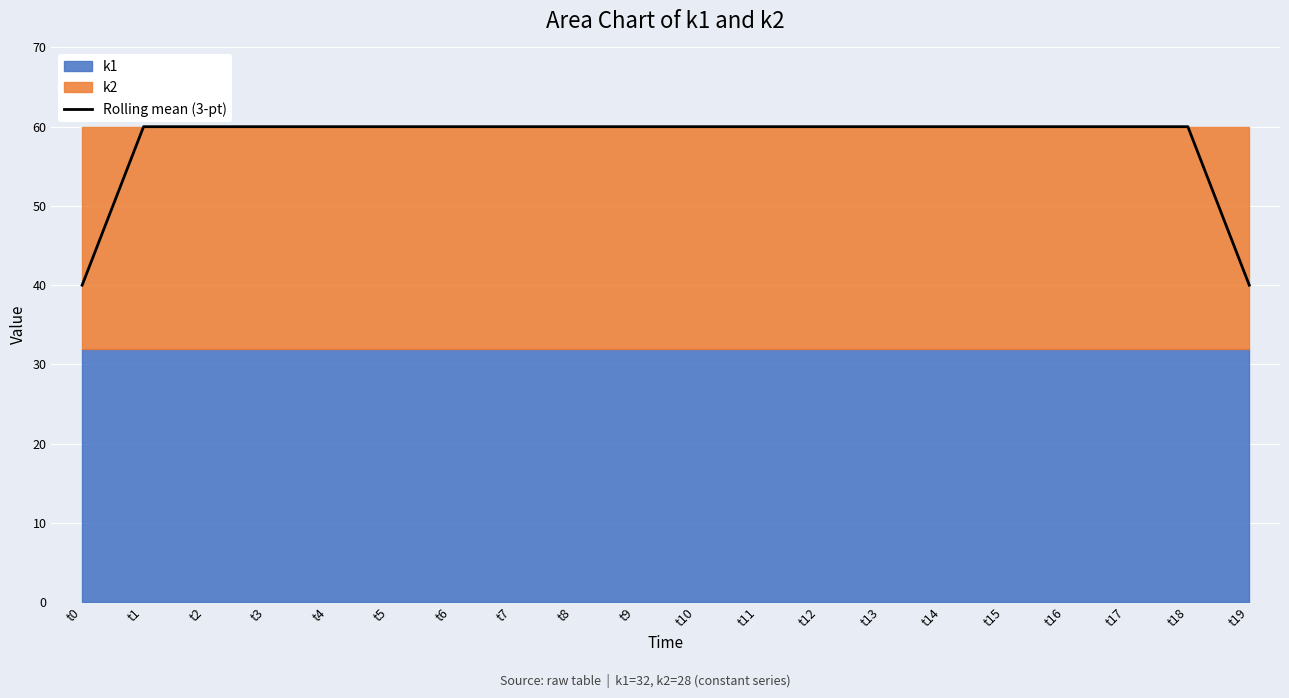

True or false: there are more than 1 points higher than both neighbors.

False